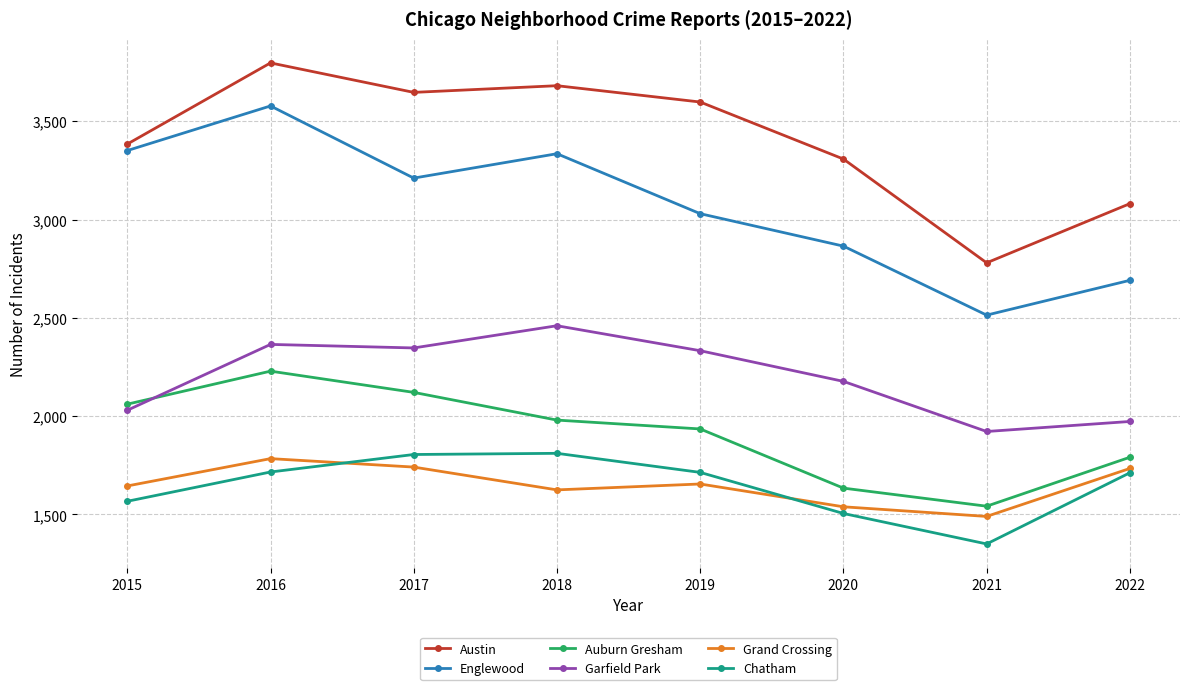

Where do Chatham and Grand Crossing first cross each other?

2016 and 2017